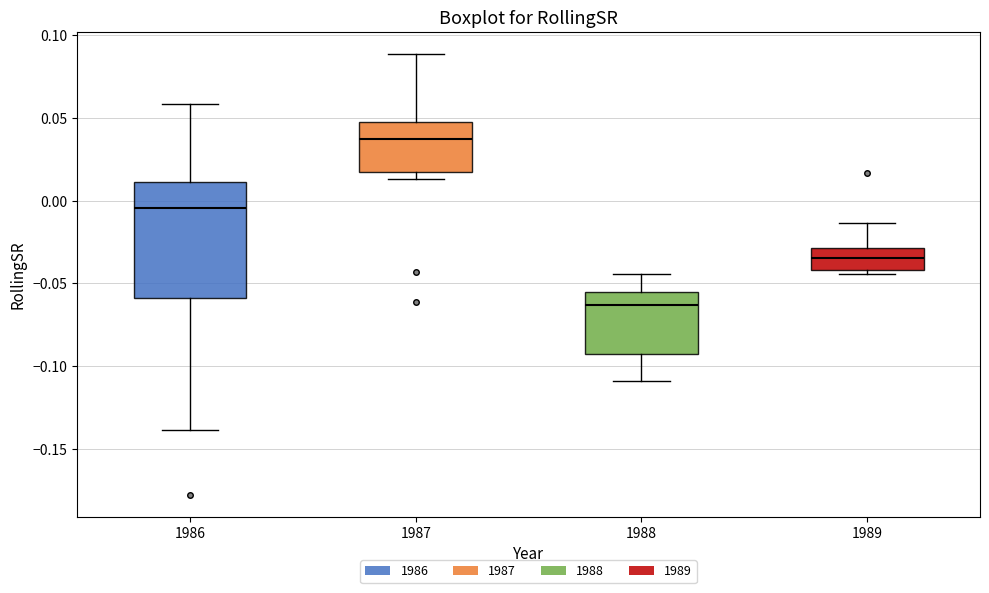

Reading left to right, transcribe this box plot: for each box, give where its median line is, the range the box spans, and where its two whiskers end, as read against the y-axis. The values are not printed on the chart, so give them approximately, as read against the axis.

1986: median -0.005, box -0.060 to 0.010, whiskers -0.140 to 0.060
1987: median 0.040, box 0.015 to 0.050, whiskers 0.015 (just below the box's lower edge) to 0.090
1988: median -0.065, box -0.095 to -0.055, whiskers -0.110 to -0.045
1989: median -0.035, box -0.040 to -0.030, whiskers -0.045 to -0.015